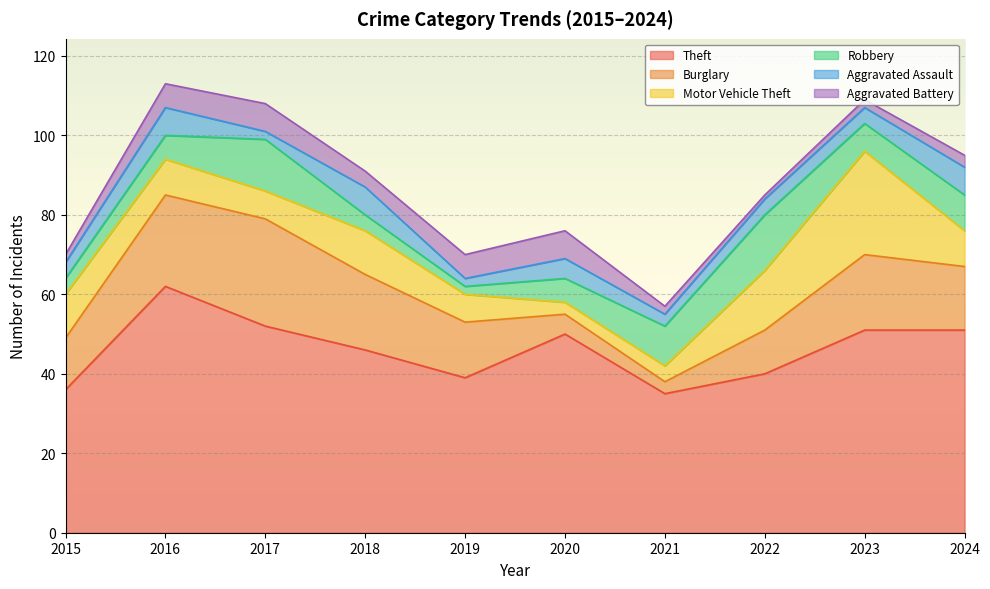

What is the value of the Burglary point at the 8th from the left?

11